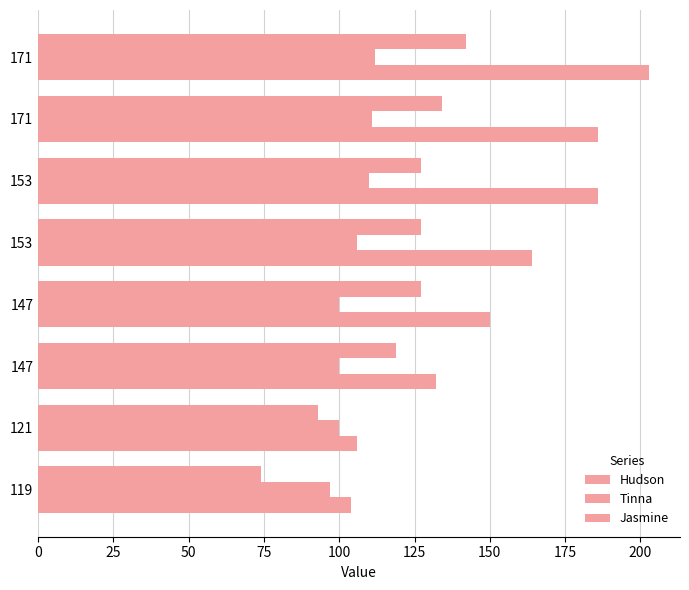

How many data points does each series have?

8